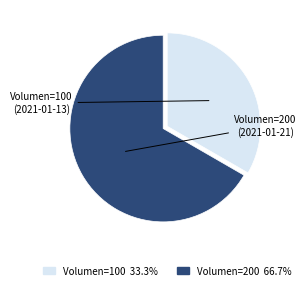

Rank the categories by value from lowest to highest.

Volumen=100, Volumen=200